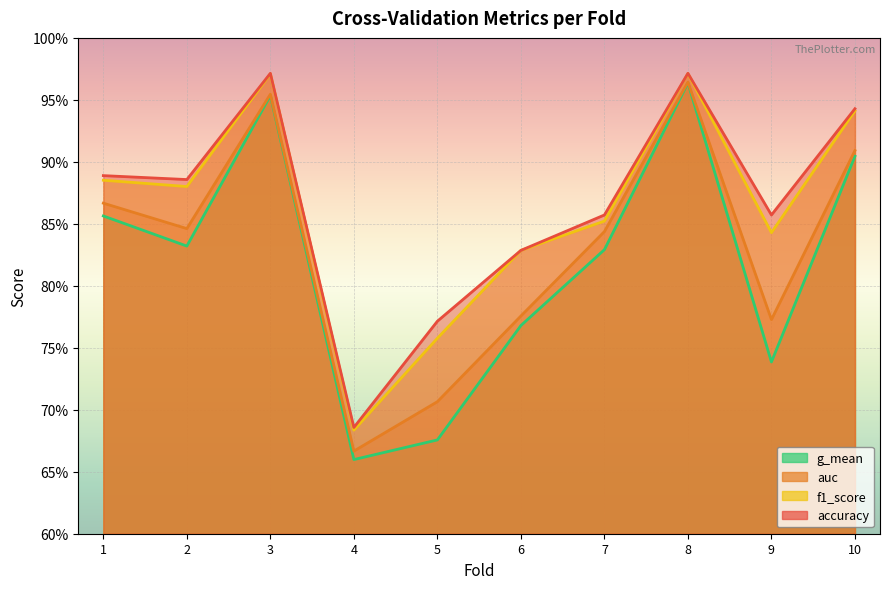

True or false: auc and f1_score intersect in this chart.

False